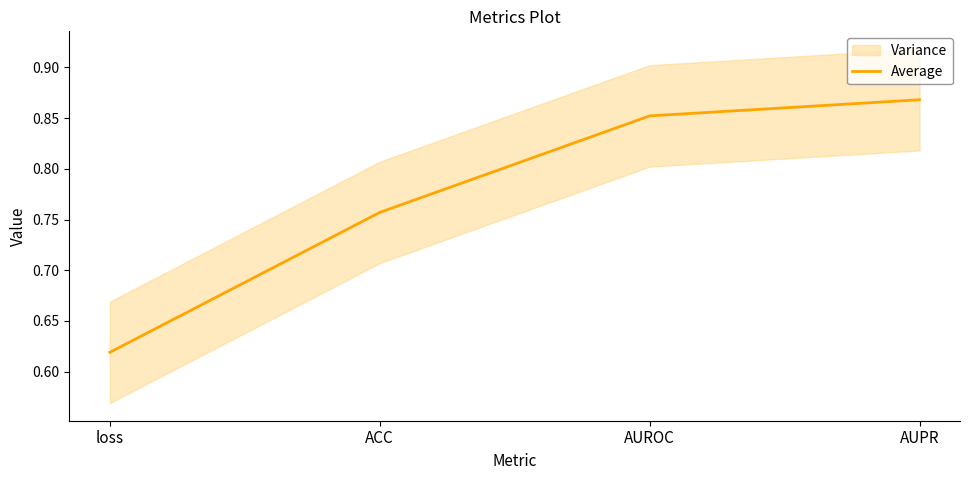

The value at loss is 0.6. True or false?

True